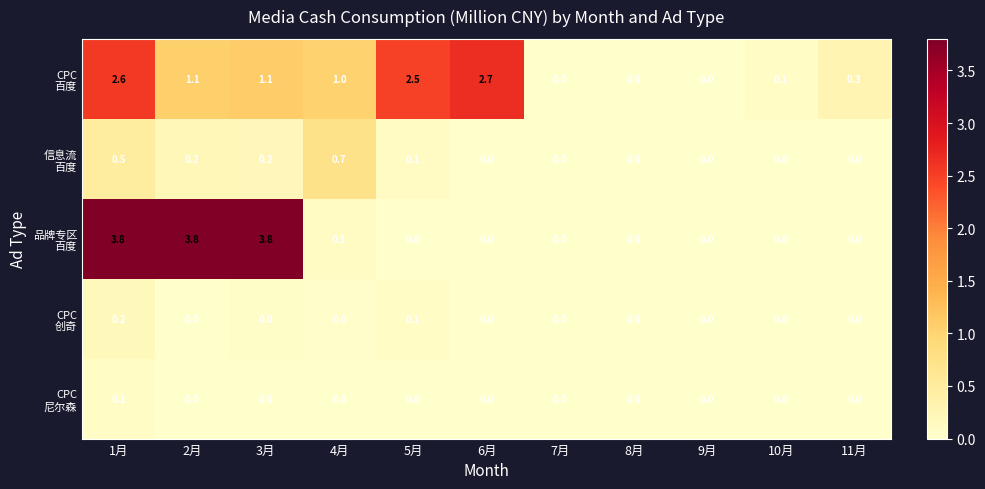

Between 6月 and 8月, which is larger?

6月